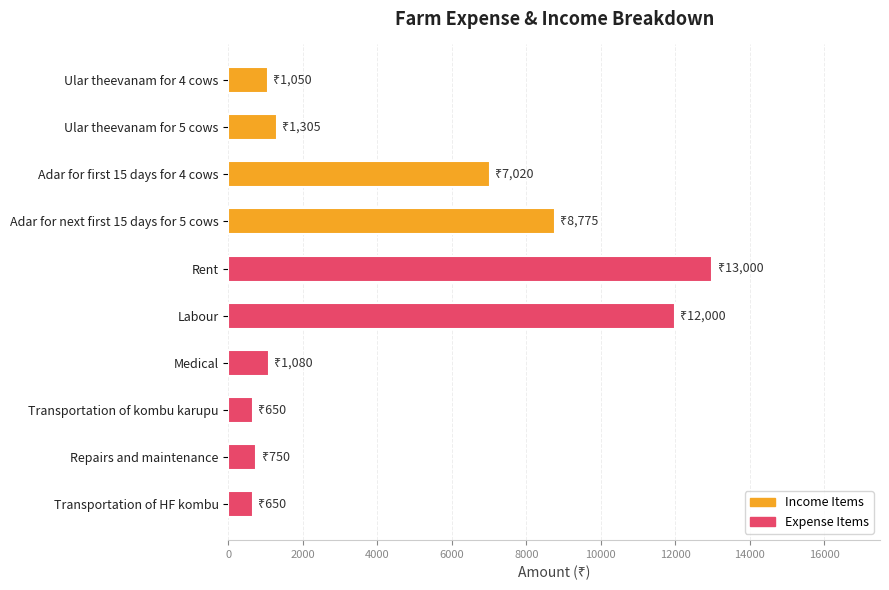

The chart shows a value of 650 at Transportation of HF kombu. True or false?

True